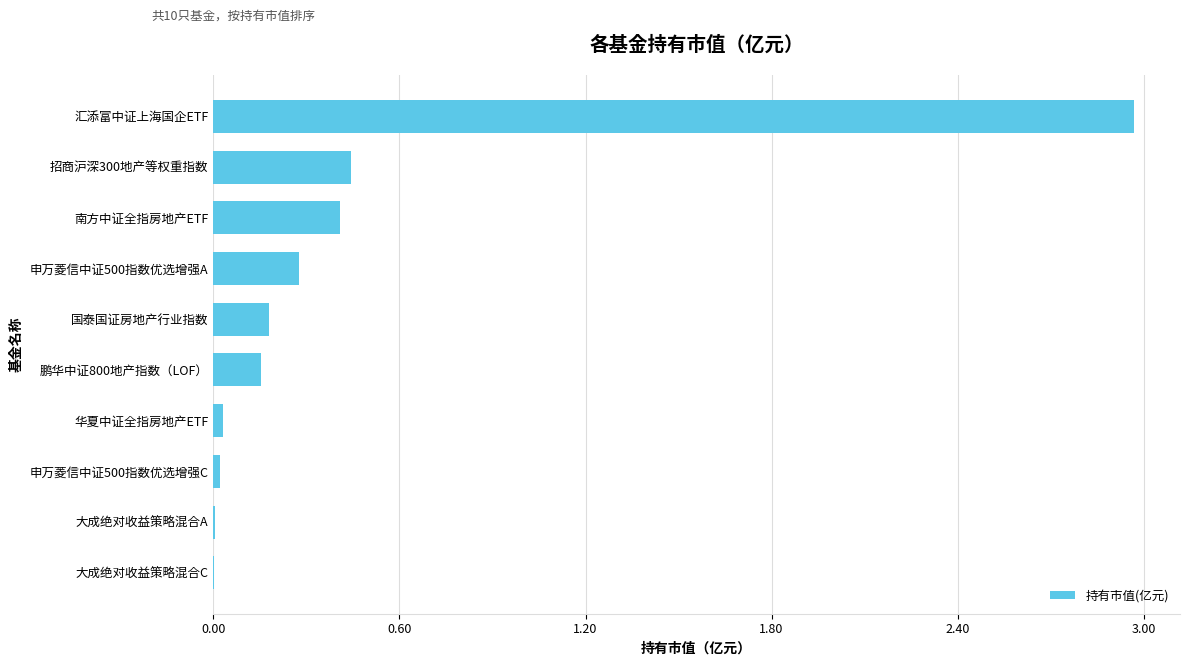

Which has a higher value, 招商沪深300地产等权重指数 or 汇添富中证上海国企ETF?

汇添富中证上海国企ETF